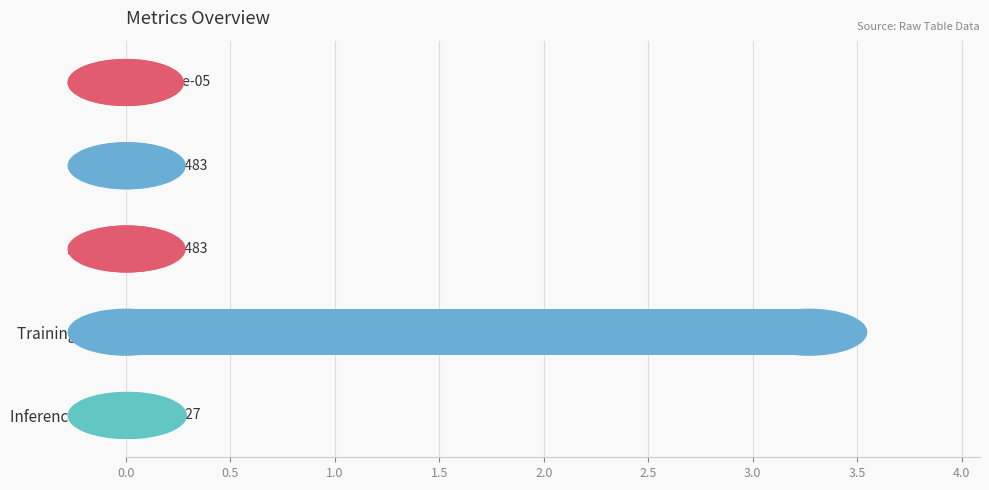

What is the change in value from Training Time to Inference Time?

-3.3